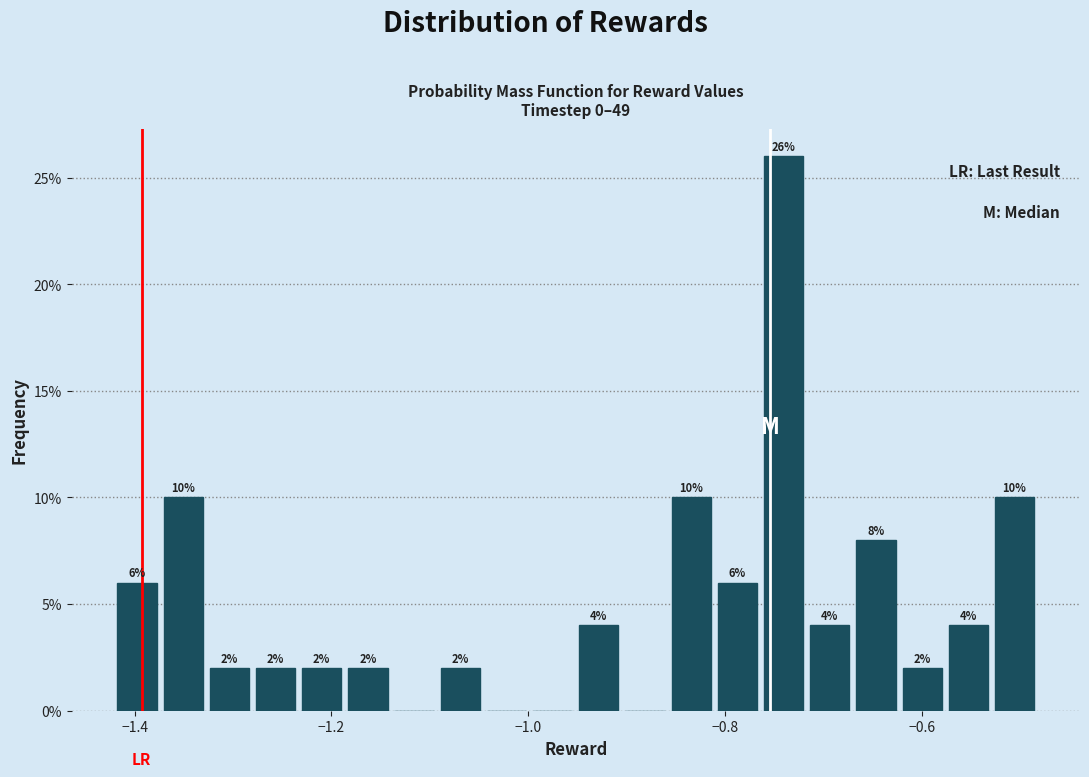

Read against the x-axis, roughly where is the centre of the tallest bar?

-0.74